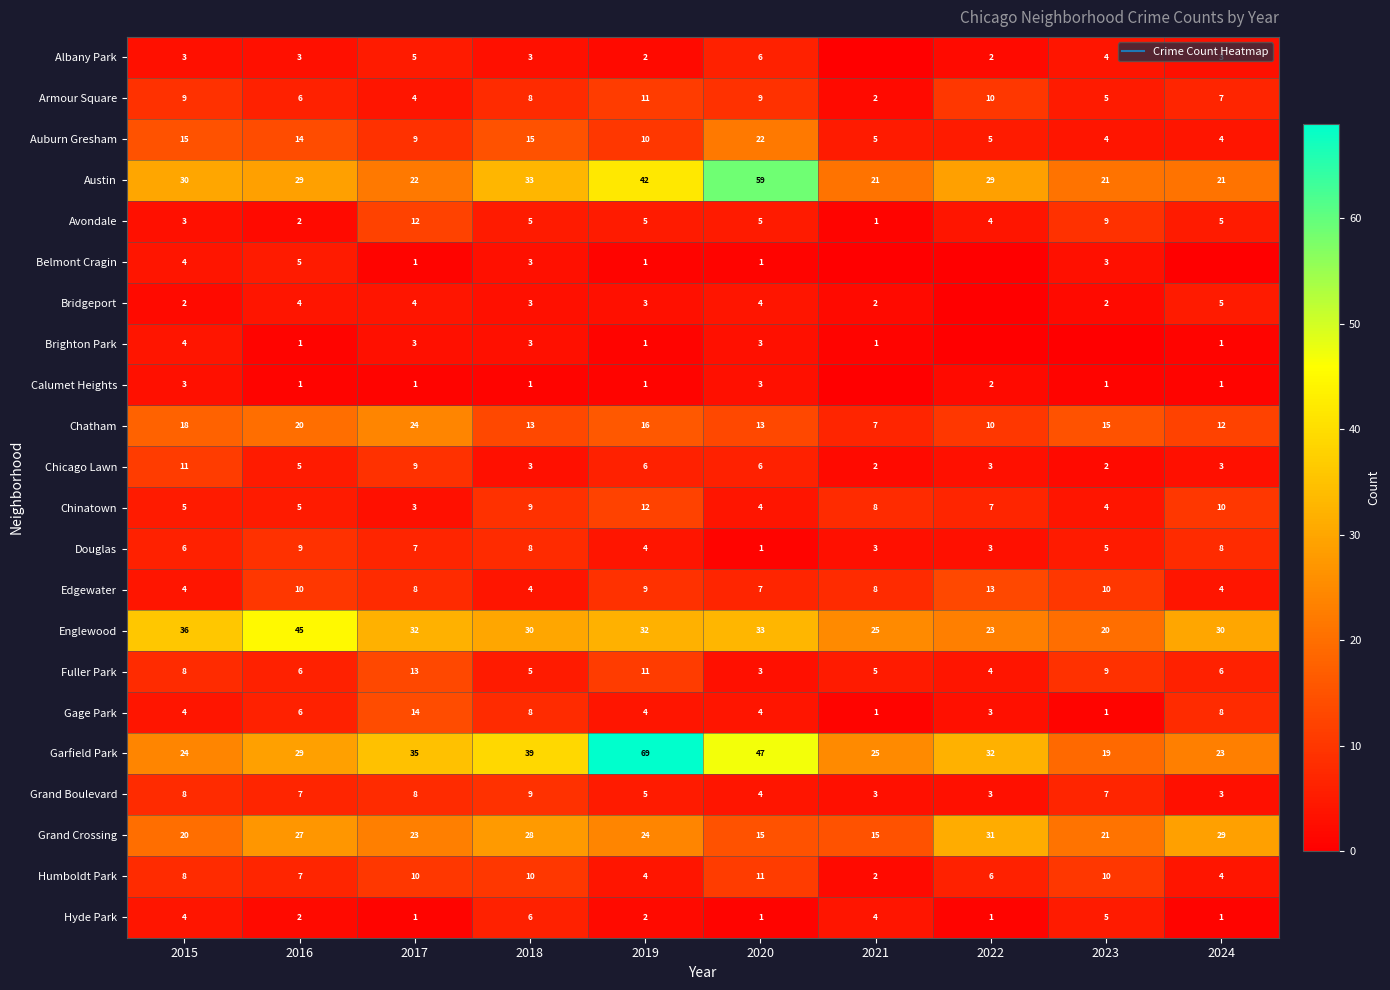

List the labels in order of Edgewater value, largest first.

2022, 2016, 2023, 2019, 2017, 2021, 2020, 2015, 2018, 2024